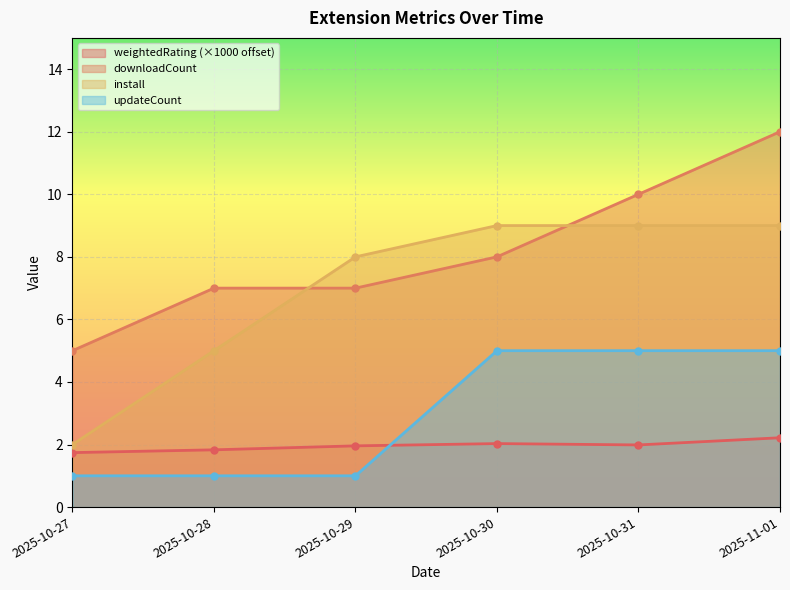

How many data points does each series have?

6